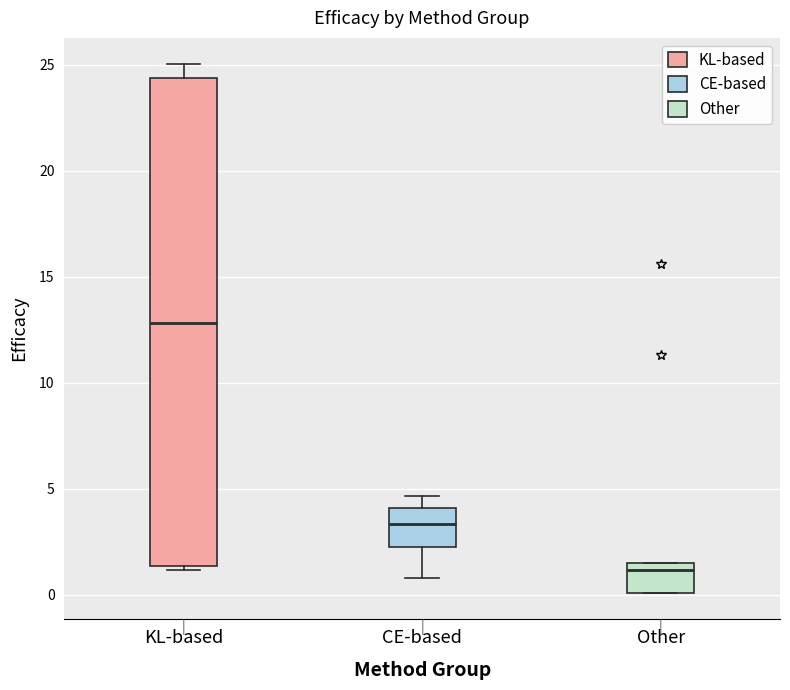

Where does the median line of the box for CE-based sit on the y-axis? The values are not printed on the chart, so give them approximately, as read against the axis.

3.5